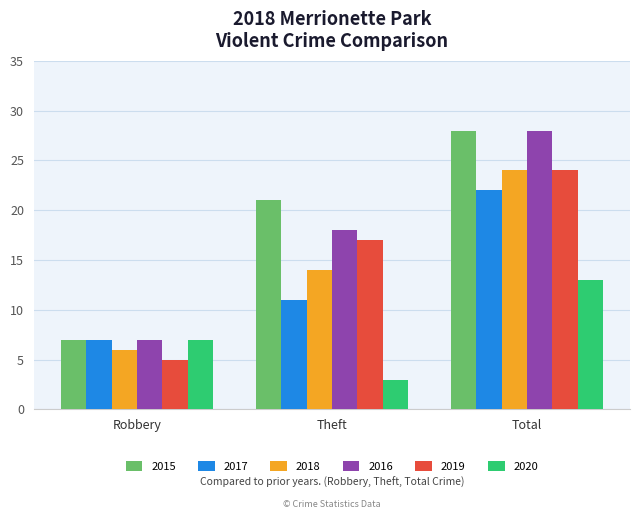

At which label is 2020 closest to 8?

Robbery